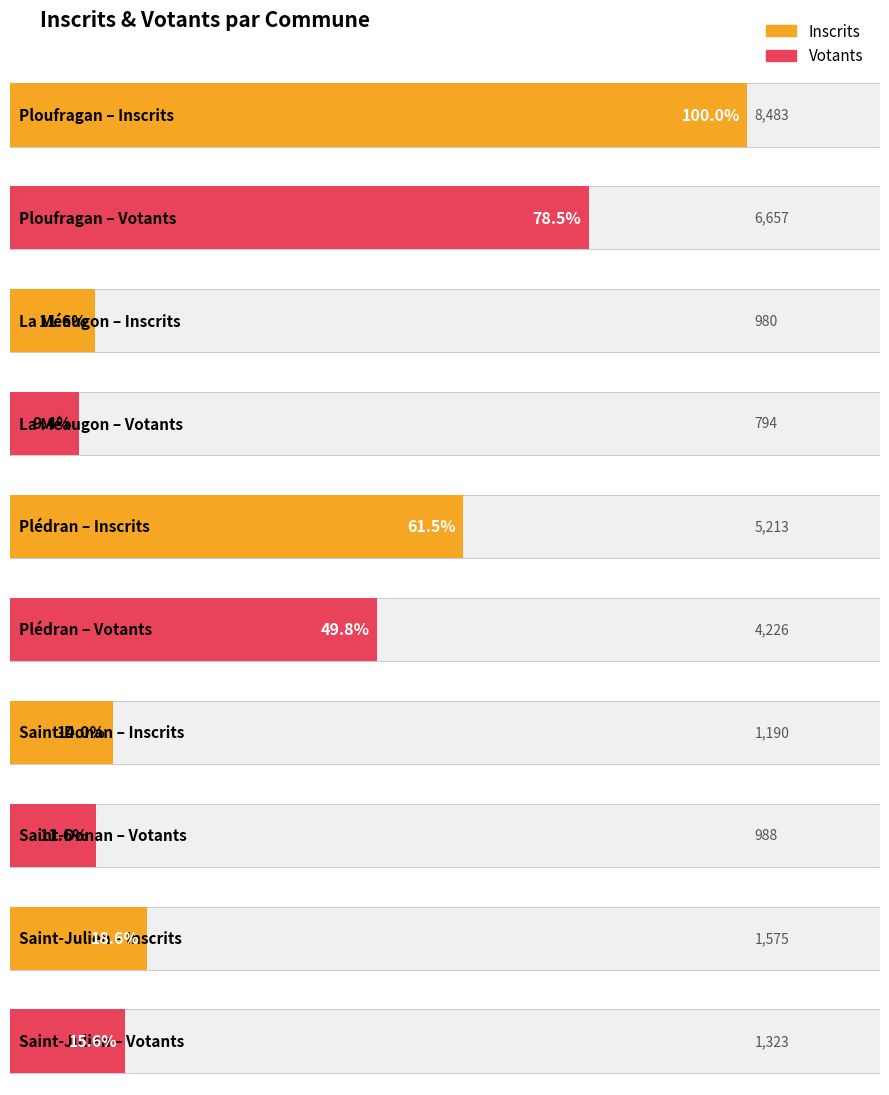

Between Saint-Donan and Plédran, which is larger?

Plédran